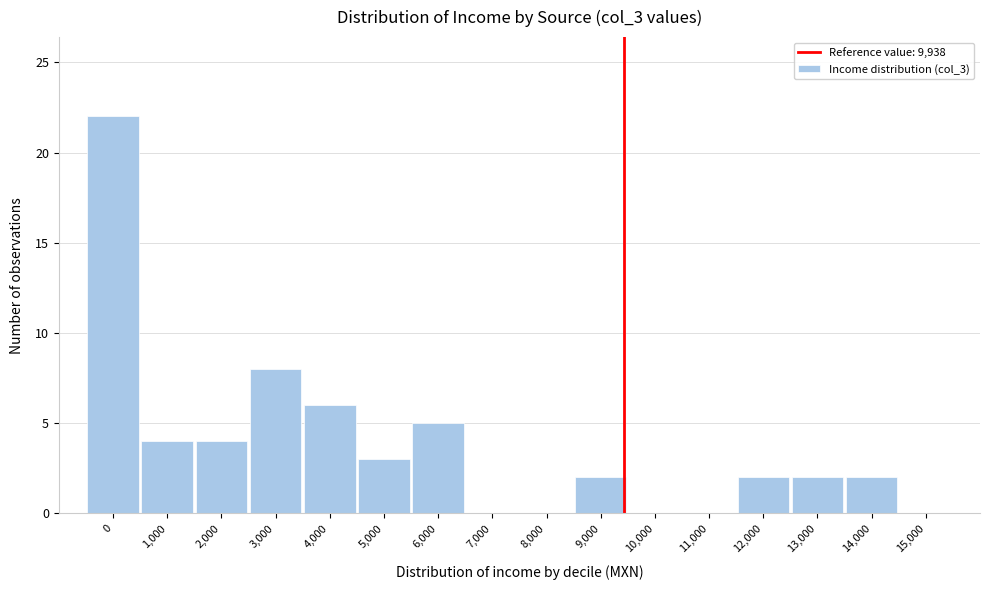

Reading right to left, list all the values displayed in this chart.

15,000=0	14,000=2	13,000=2	12,000=2	11,000=0	10,000=0	9,000=2	8,000=0	7,000=0	6,000=5	5,000=3	4,000=6	3,000=8	2,000=4	1,000=4	0=22